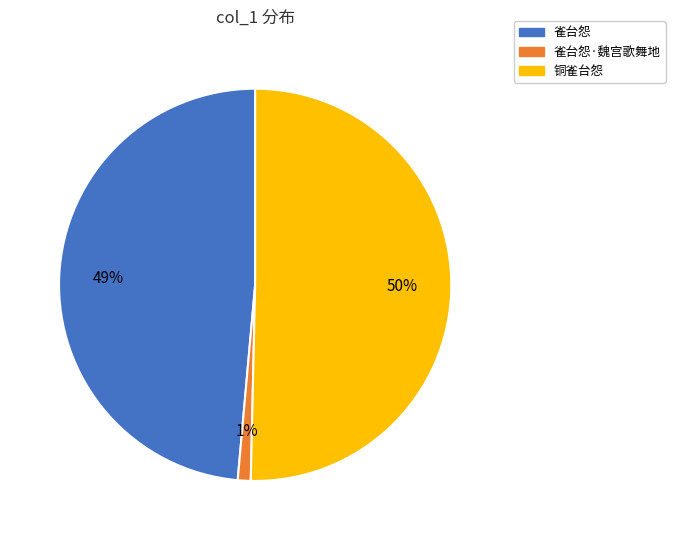

To the nearest percent, what is the average slice percentage?

33%